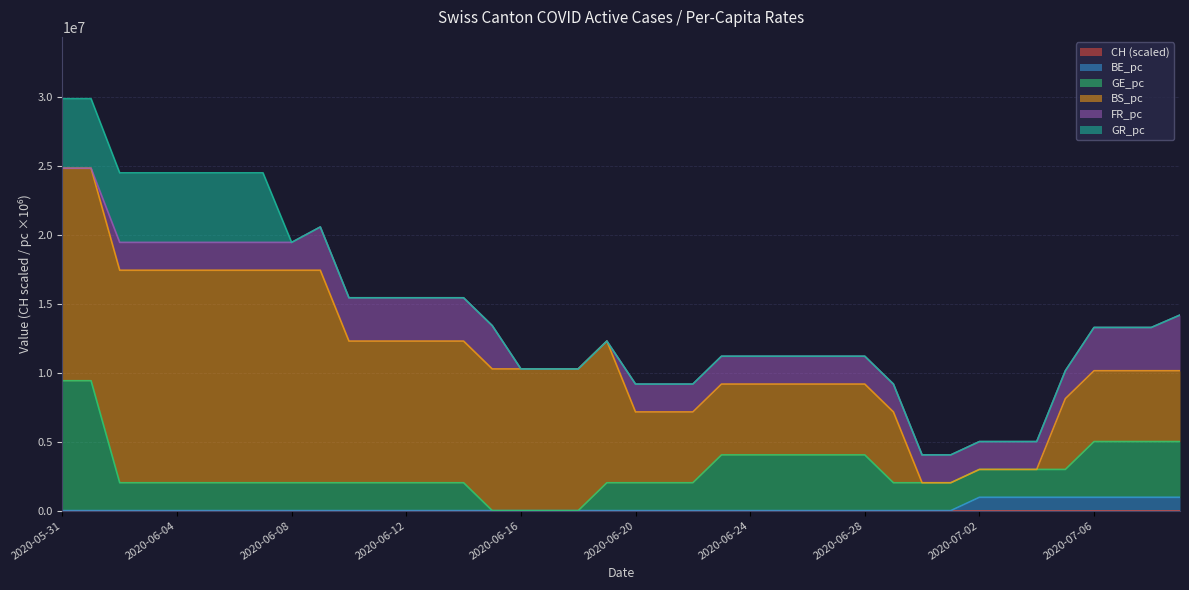

True or false: BE_pc and GE_pc cross at least once.

False